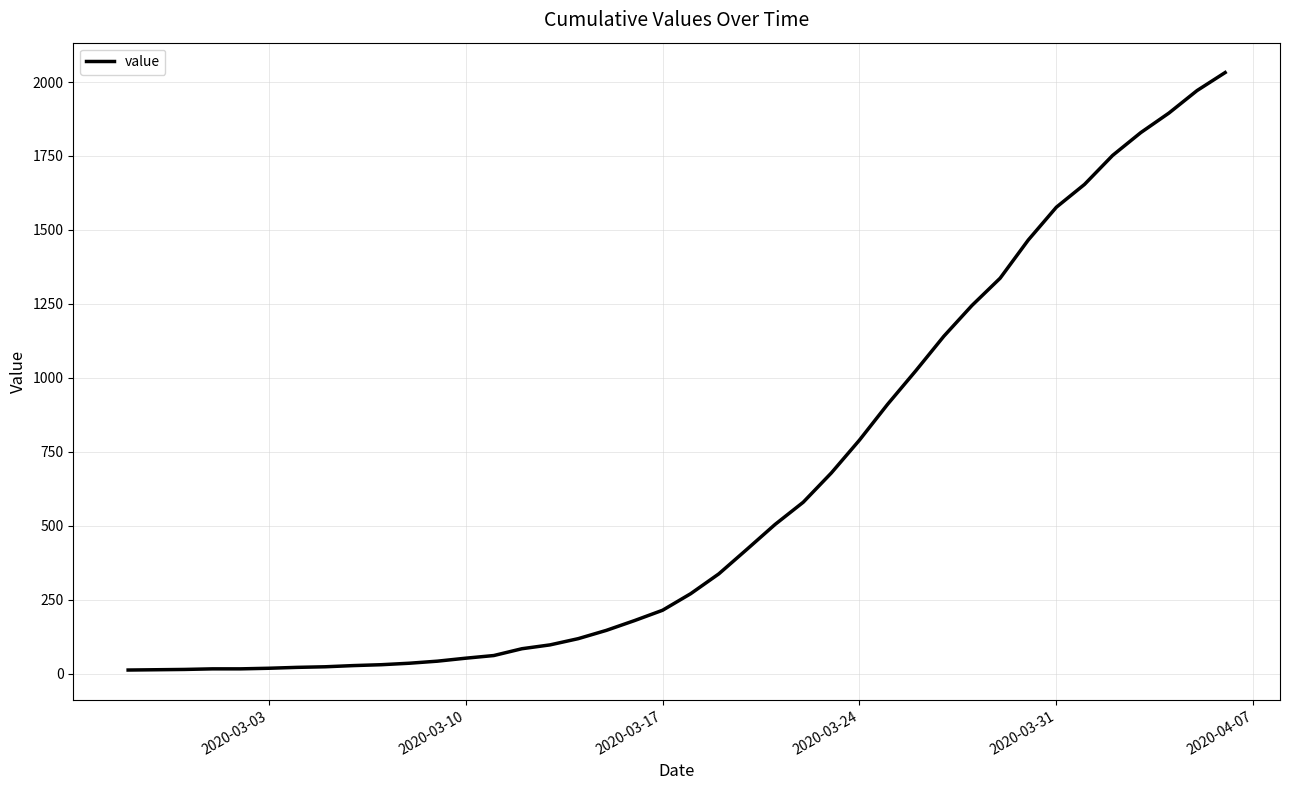

What is the difference between the maximum and minimum values?

2019